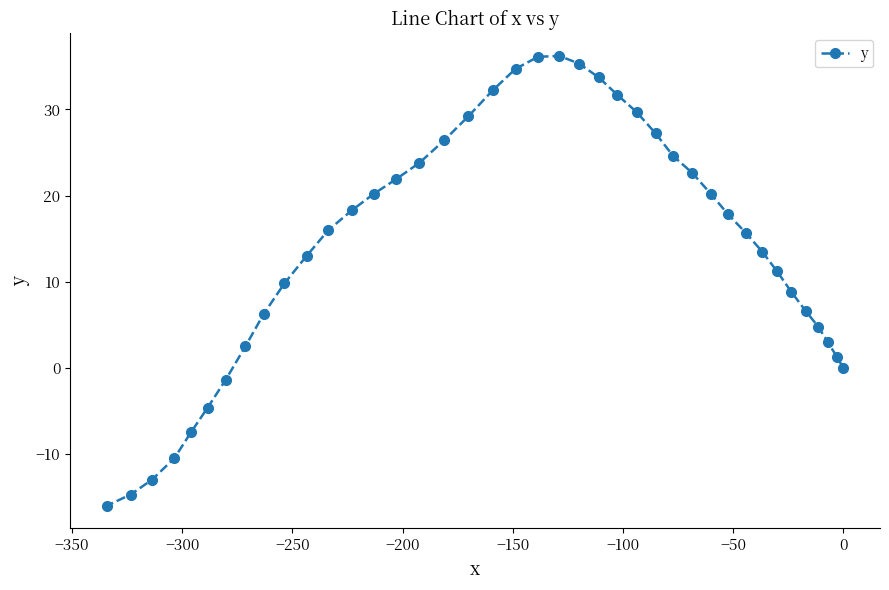

What is the difference between the second highest and minimum values?

52.1